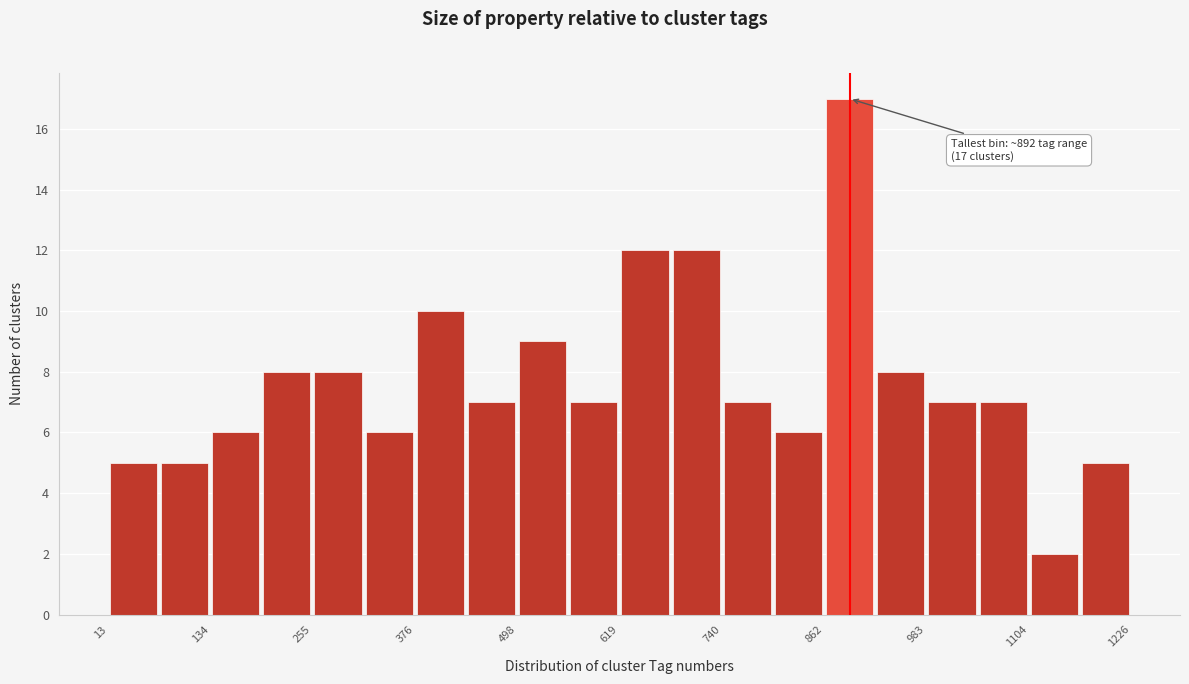

Read against the x-axis, roughly where is the centre of the tallest bar?

900